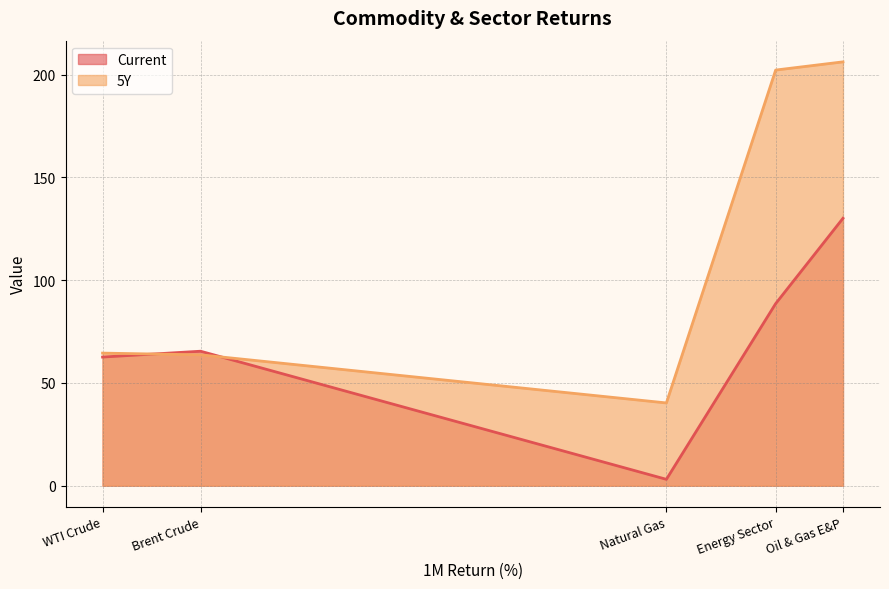

What is the smallest value displayed?

3.1